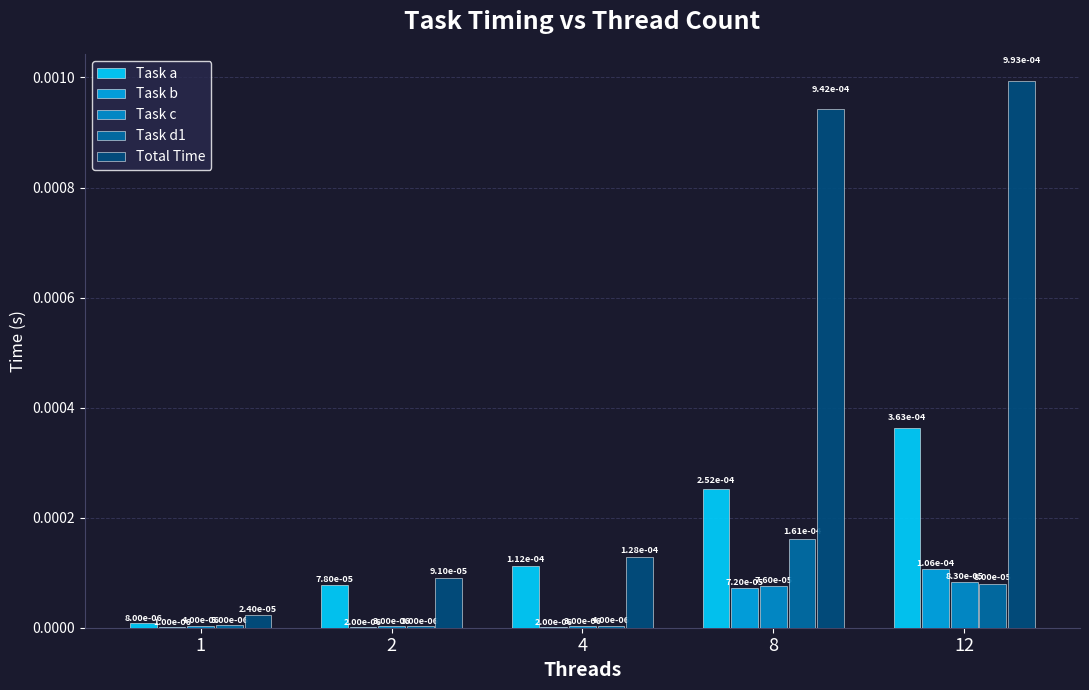

What are all the series names shown in the legend?

Task a, Task b, Task c, Task d1, Total Time